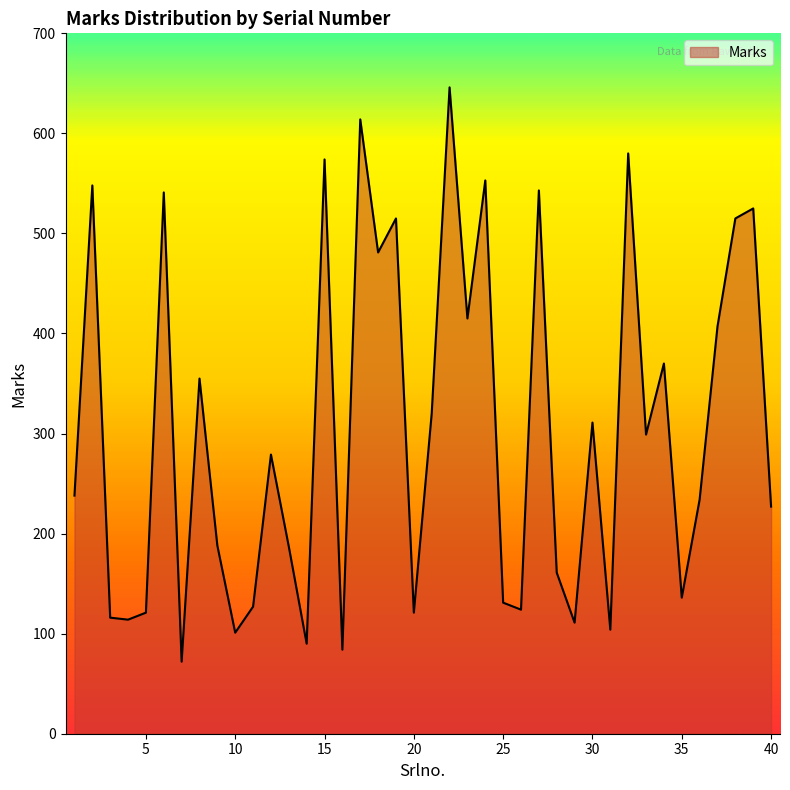

What is the smallest value displayed?

72